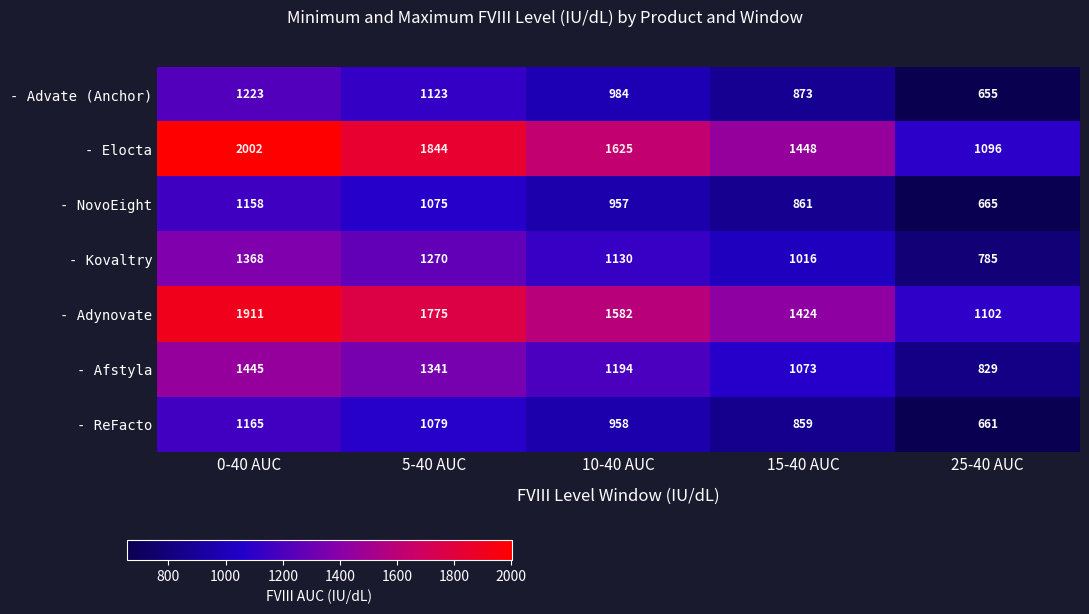

Between 5-40 AUC and 25-40 AUC, which series saw the biggest shift?

- Elocta